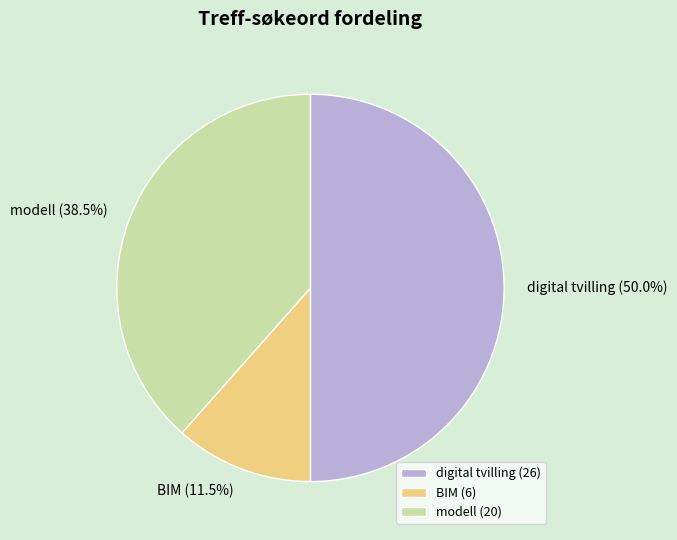

What percentage is NOT represented by modell?

61.5%